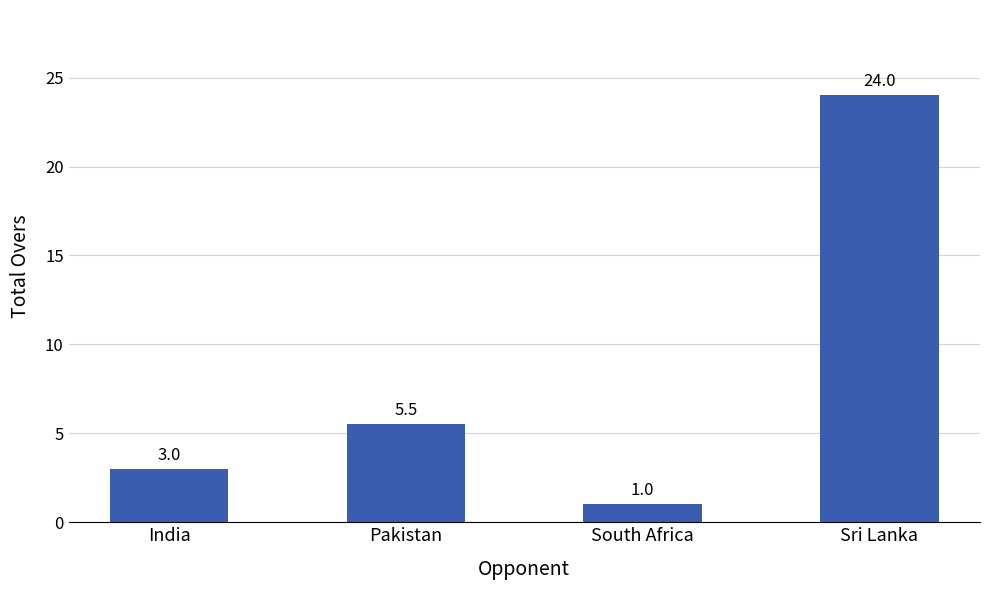

What position from the left is India?

1